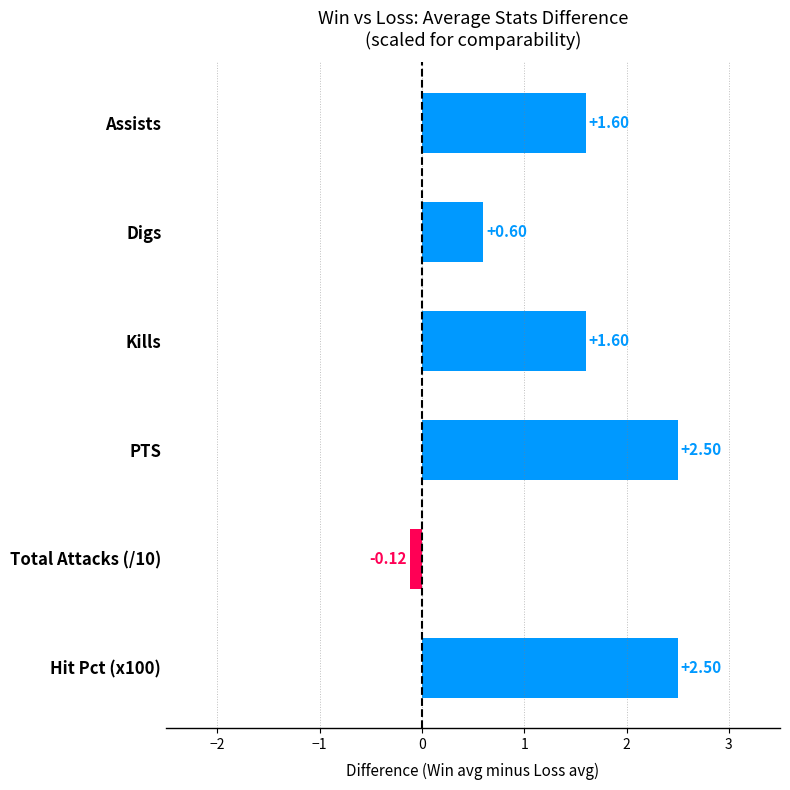

What is the average value?

1.4